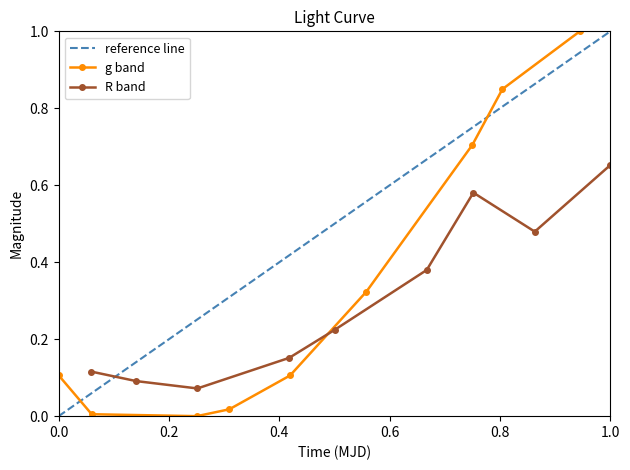

What is the highest value of the g band series?

1.0